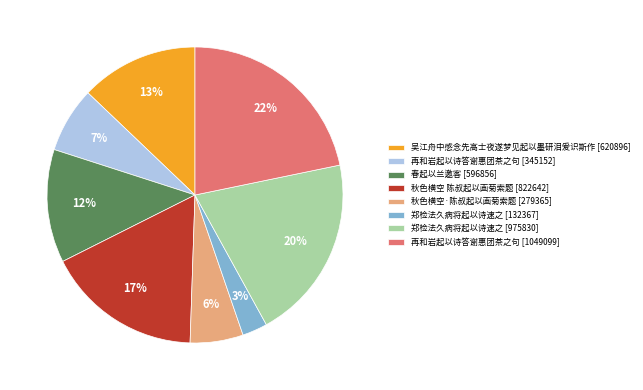

Between 春起以兰邀客 [596856] and 郑检法久病将起以诗速之 [975830], which is larger?

郑检法久病将起以诗速之 [975830]